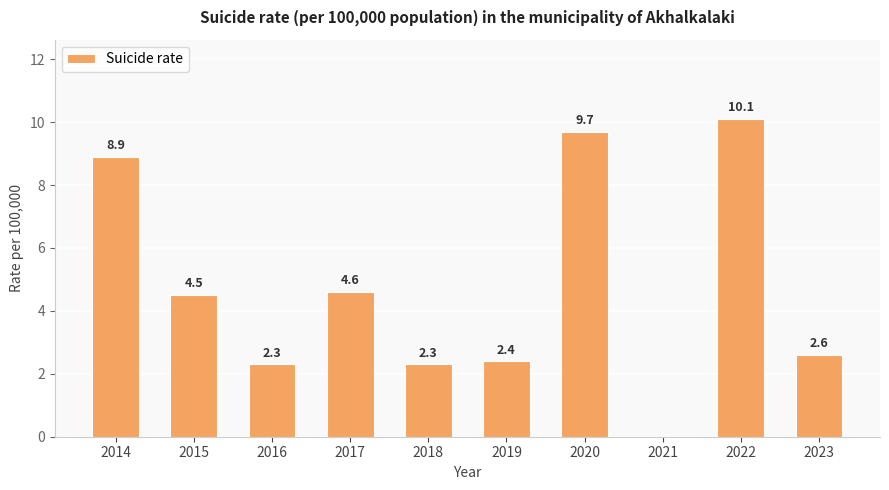

How many values are above zero?

9